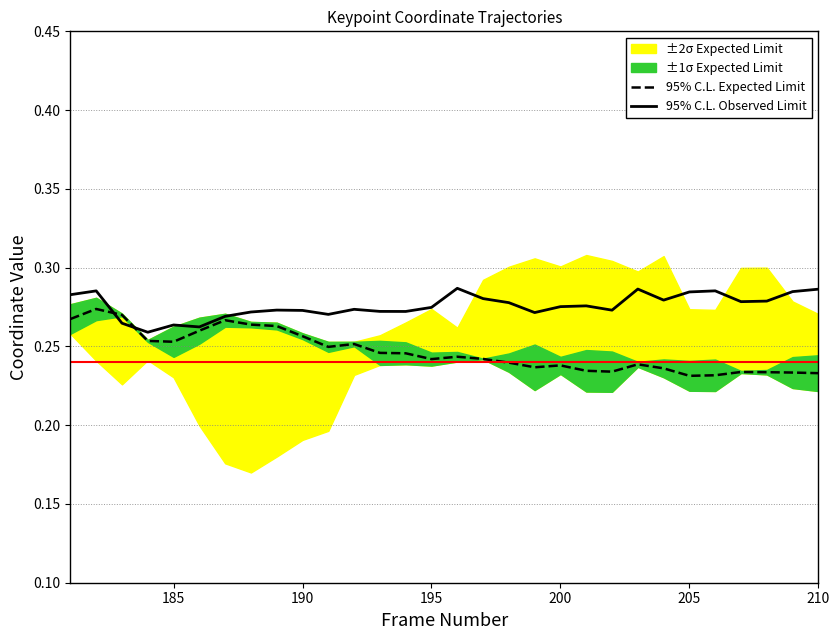

How many data points does each series have?

30